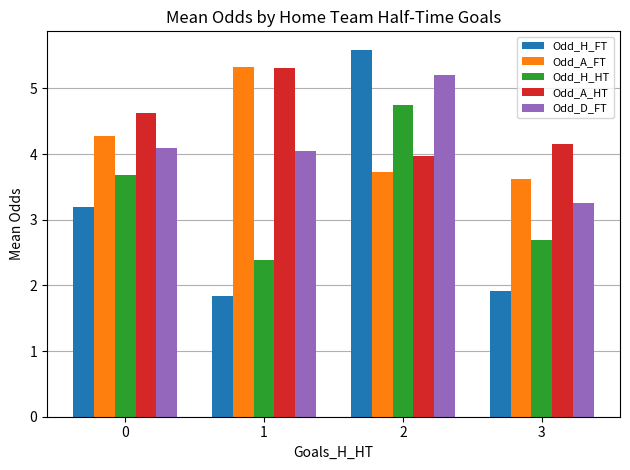

What value does the Odd_A_HT series have at 0?

4.6